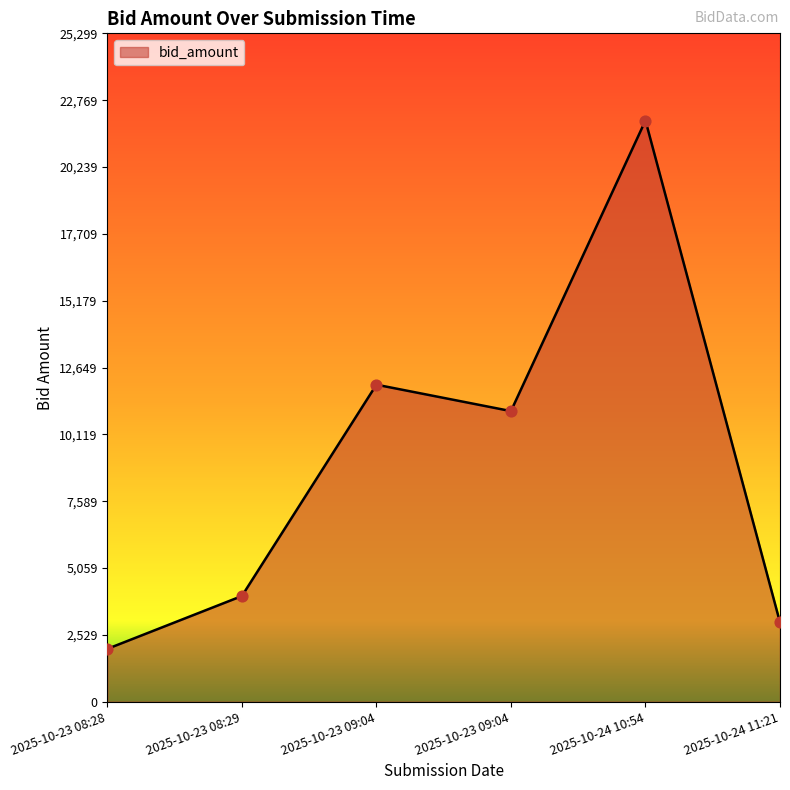

What is the change in value from 2025-10-23 08:28 to 2025-10-24 11:21?

+1000